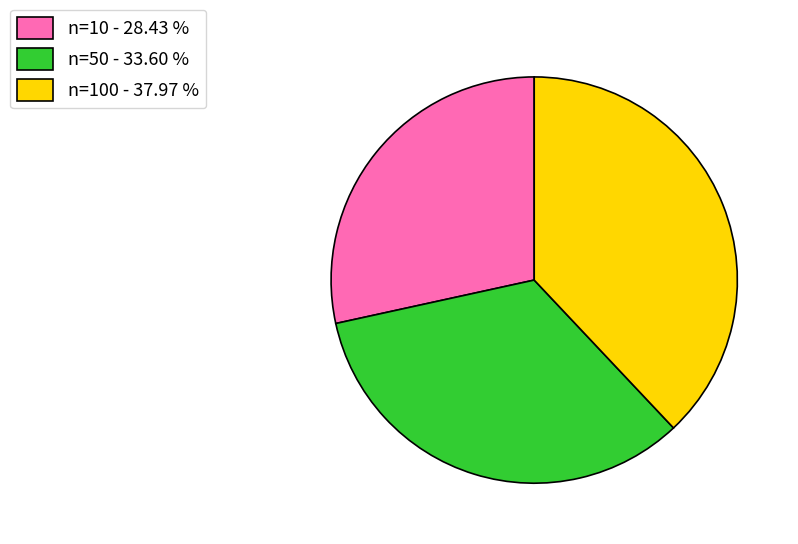

Do n=50 - 33.60 % and n=100 - 37.97 % together represent more than half of the pie?

Yes